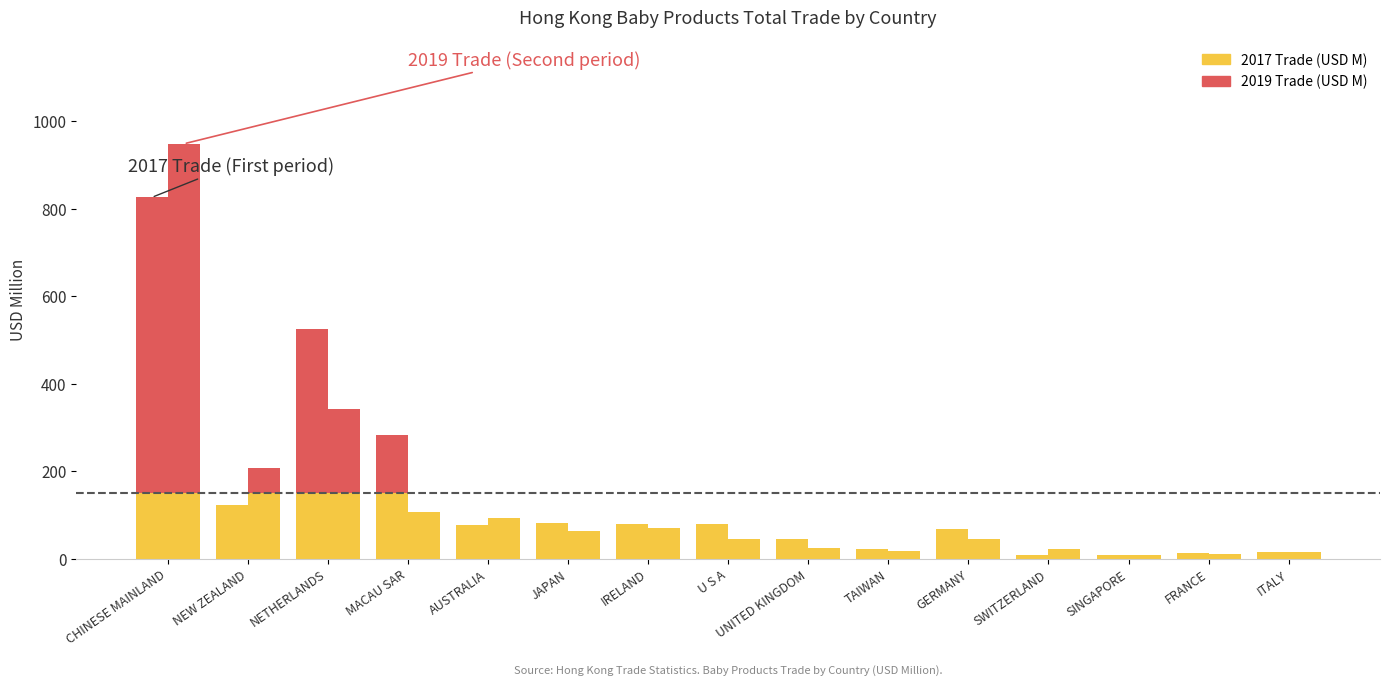

Which series has the widest spread of values?

2019 Trade (USD M)